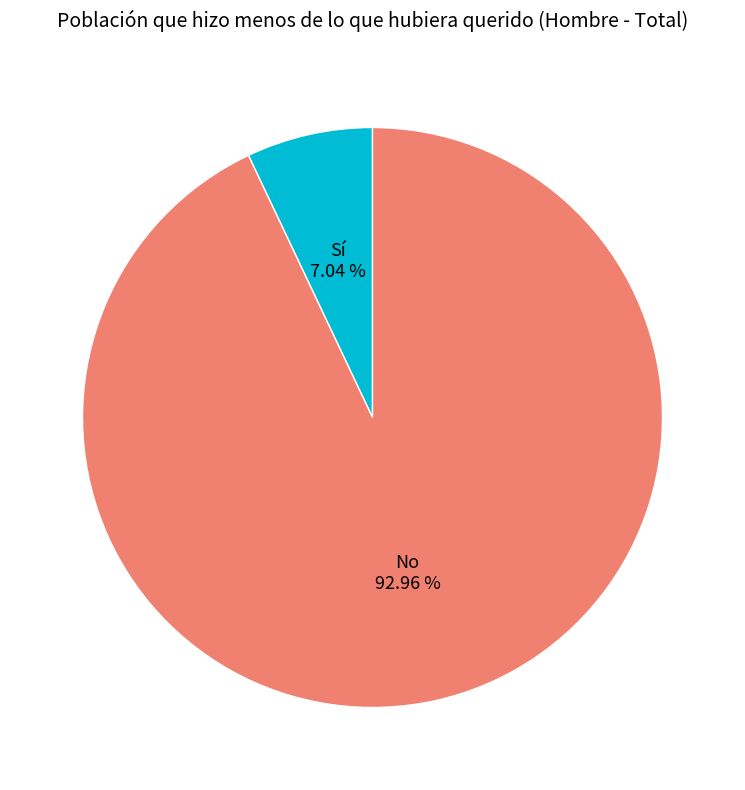

Does any single category account for the majority?

Yes